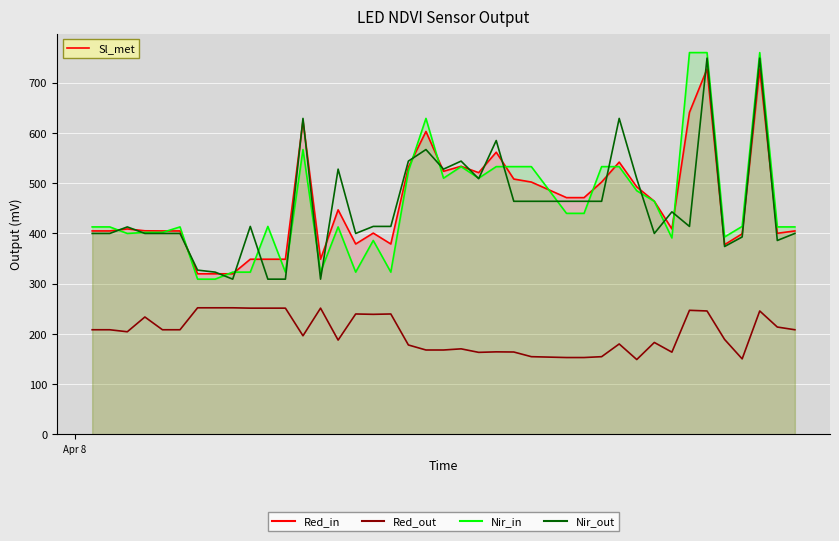

How many times do Nir_in and Nir_out cross each other?

20